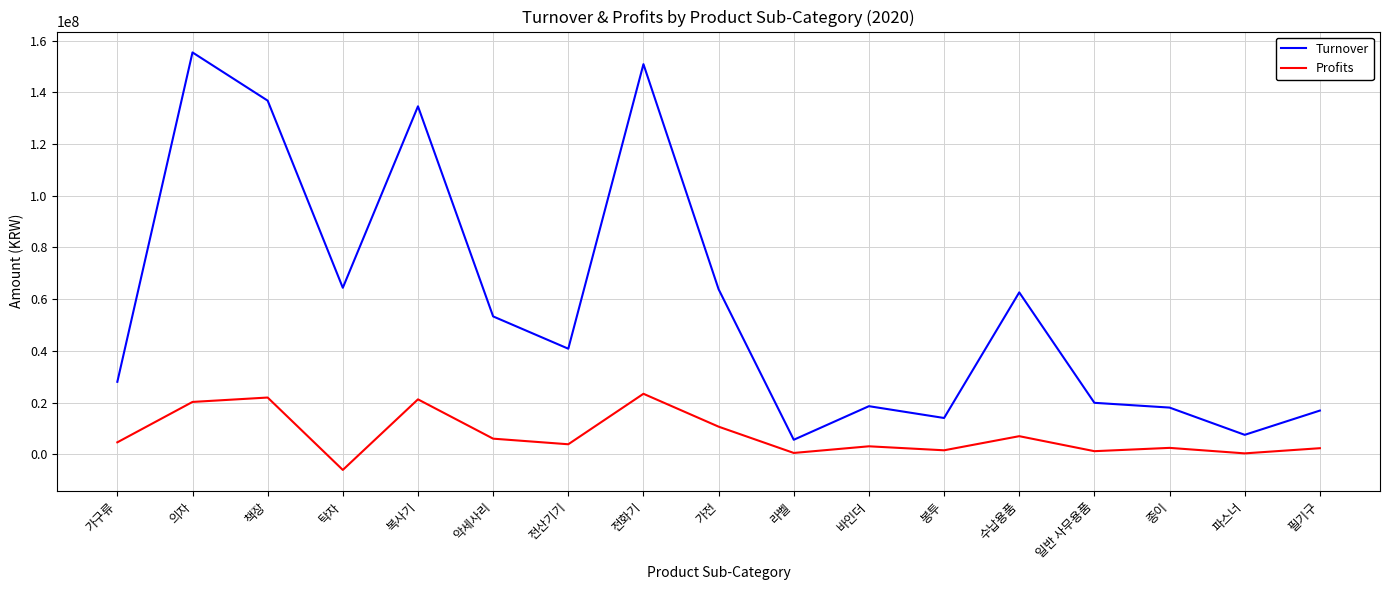

Which series changed the most between 복사기 and 악세사리?

Turnover